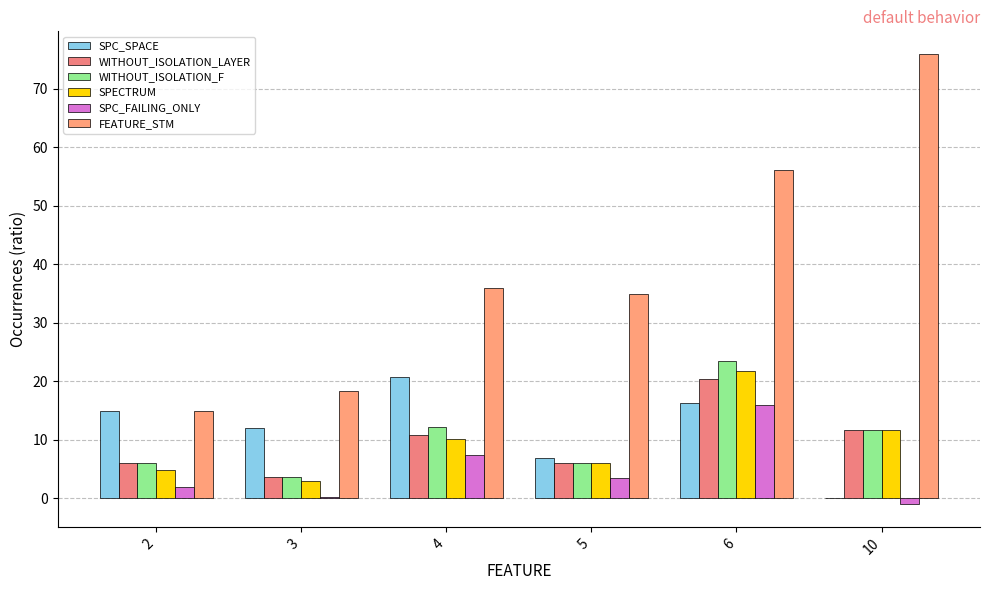

Read the WITHOUT_ISOLATION_LAYER value at 10.

11.8